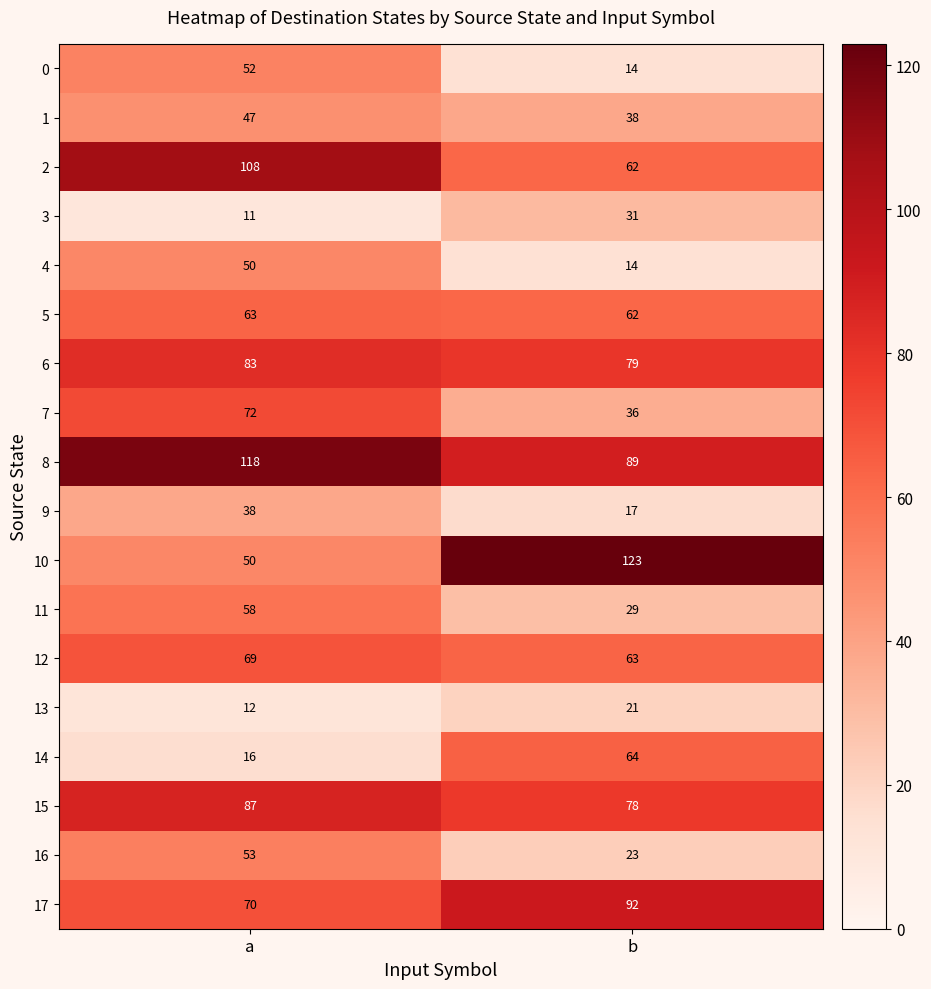

Which series changed the most between a and b?

10